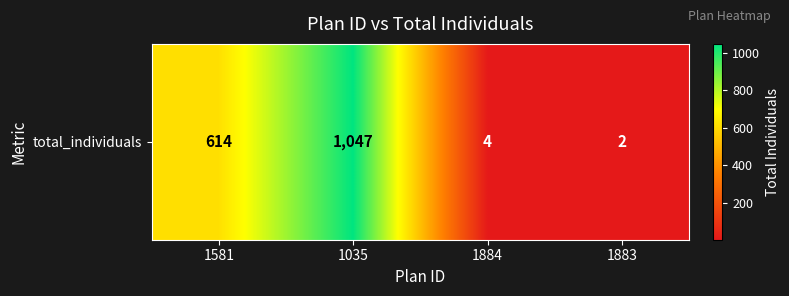

Reading left to right, what are all the values shown in this chart?

1581=614	1035=1047	1884=4	1883=2